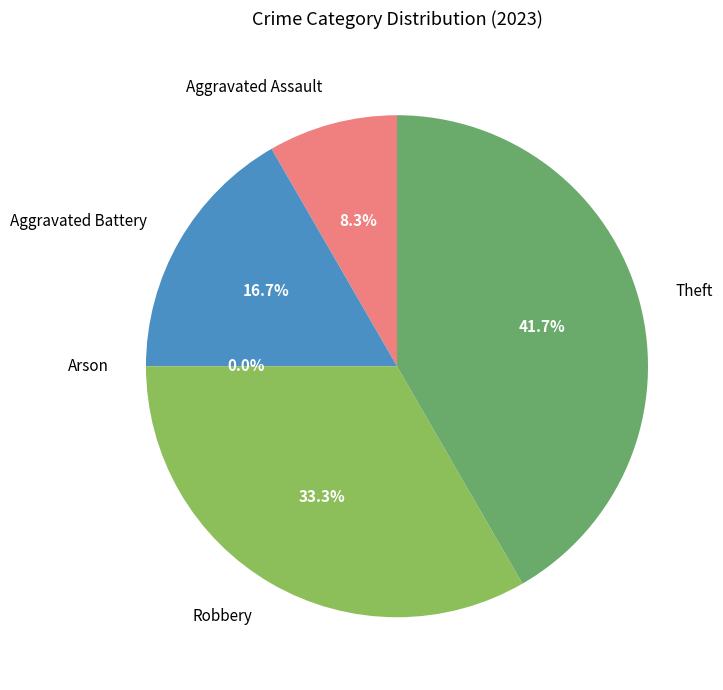

To the nearest percent, what portion does Aggravated Assault represent?

8%